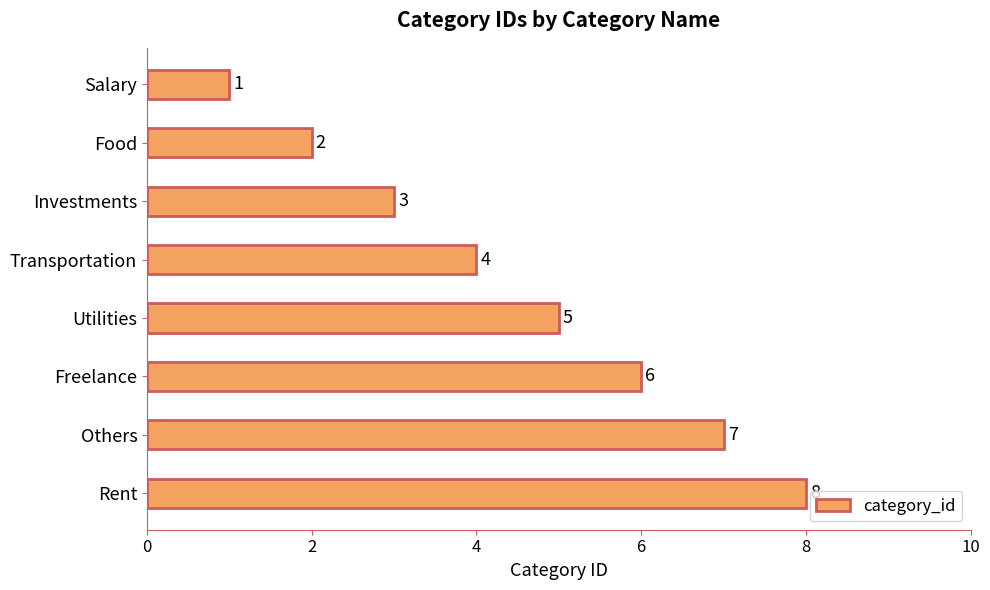

Which category has the highest value across all series?

Rent